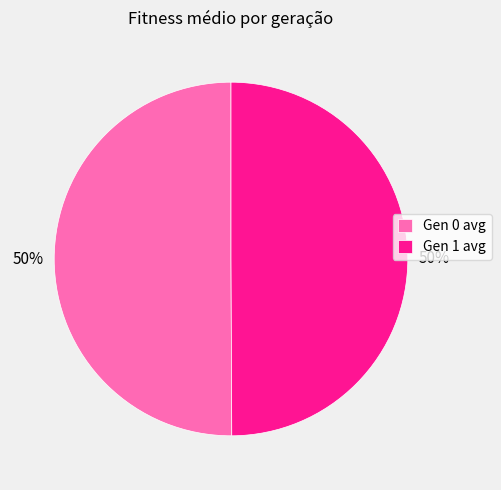

What percentage is the Gen 0 avg slice, to the nearest percent?

50%